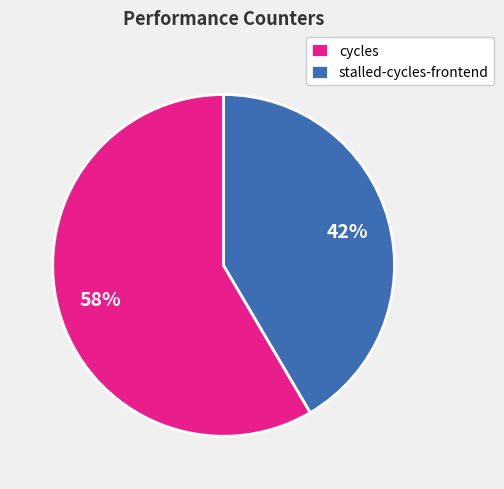

Rank the categories by value from lowest to highest.

stalled-cycles-frontend, cycles